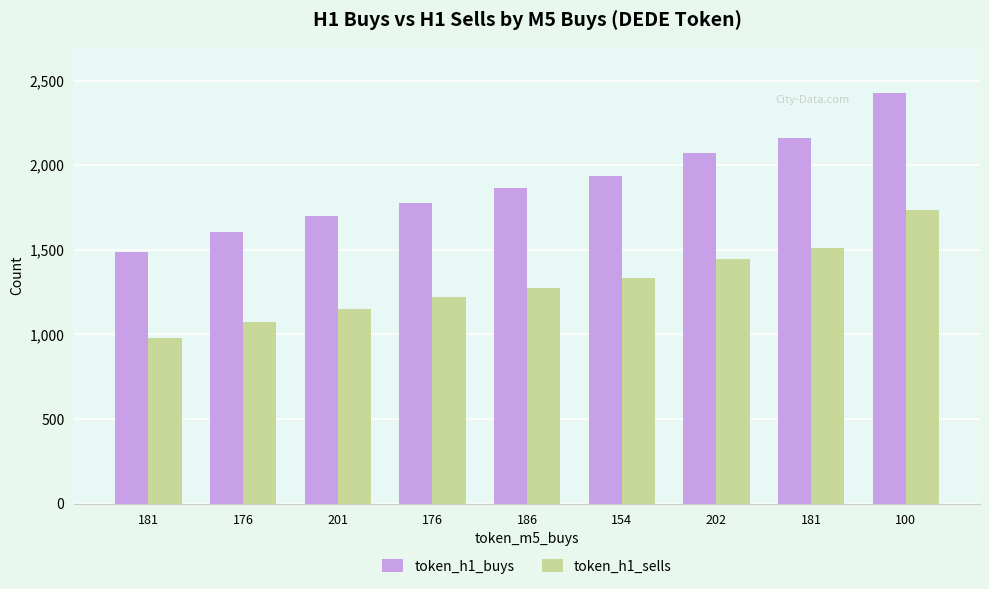

What are all the series names shown in the legend?

token_h1_buys, token_h1_sells